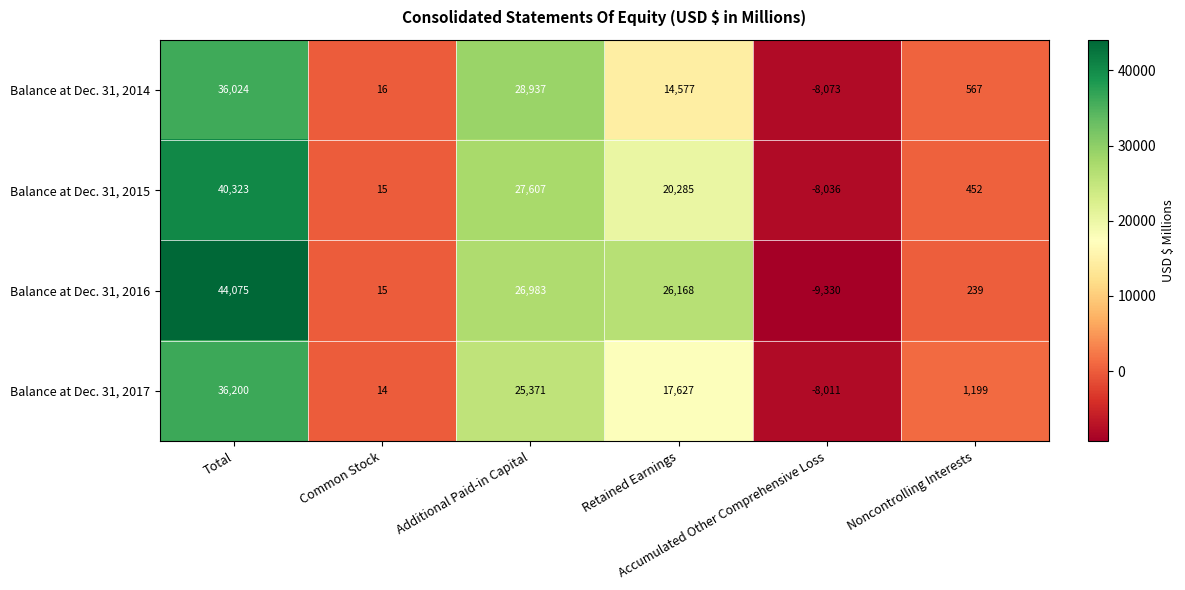

What is the difference between the second highest and minimum values in the Balance at Dec. 31, 2015 series?

35643